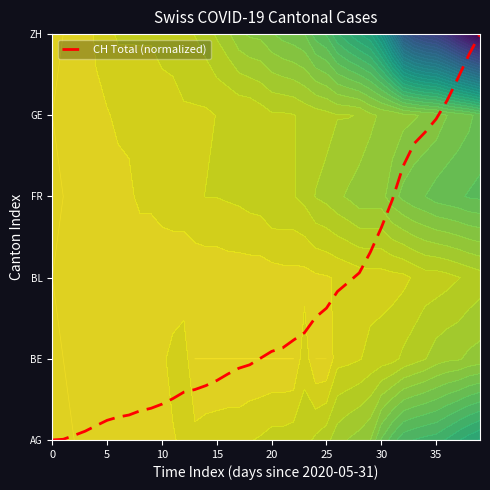

Reading left to right, extract all data points from this chart.

0.0	0.0	0.1	0.1	0.2	0.2	0.3	0.3	0.4	0.4	0.4	0.5	0.6	0.6	0.7	0.7	0.8	0.9	0.9	1.0	1.1	1.1	1.2	1.3	1.5	1.6	1.8	1.9	2.1	2.3	2.6	3.0	3.4	3.7	3.8	4.0	4.2	4.5	4.7	5.0